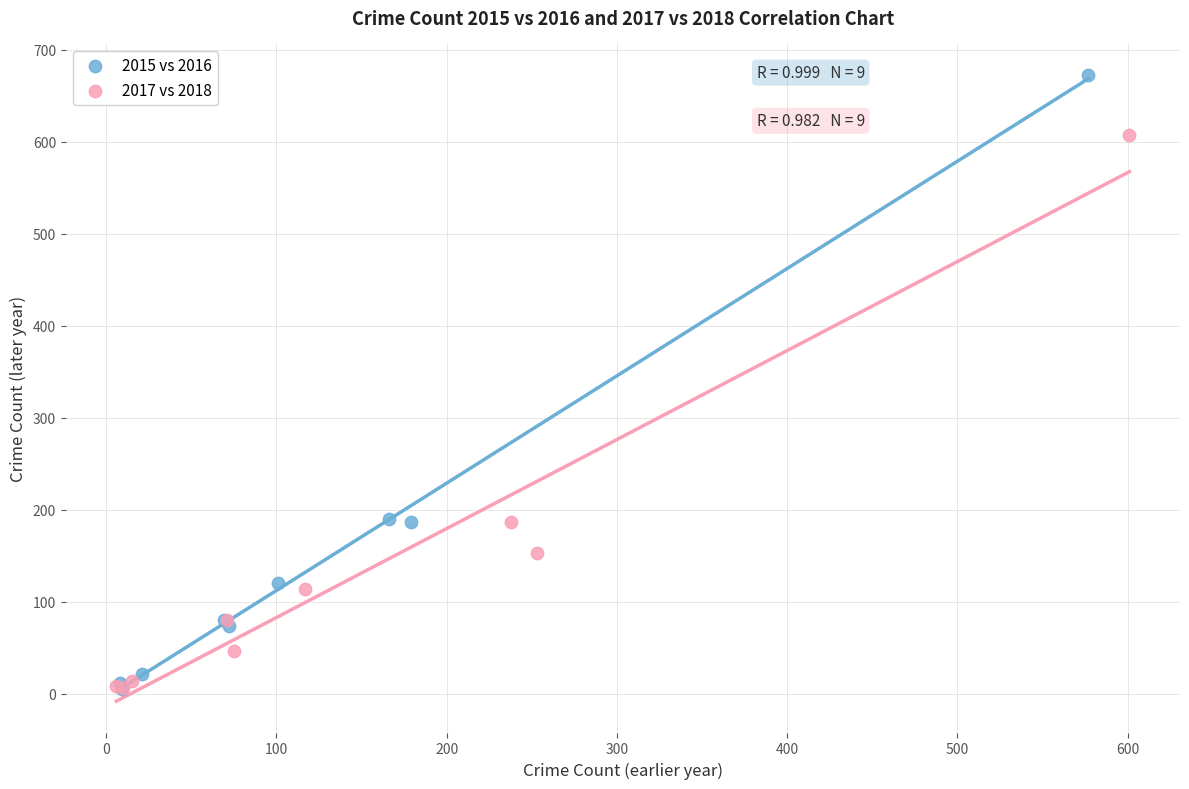

Which series has the largest Y range (max minus min)?

2015 vs 2016